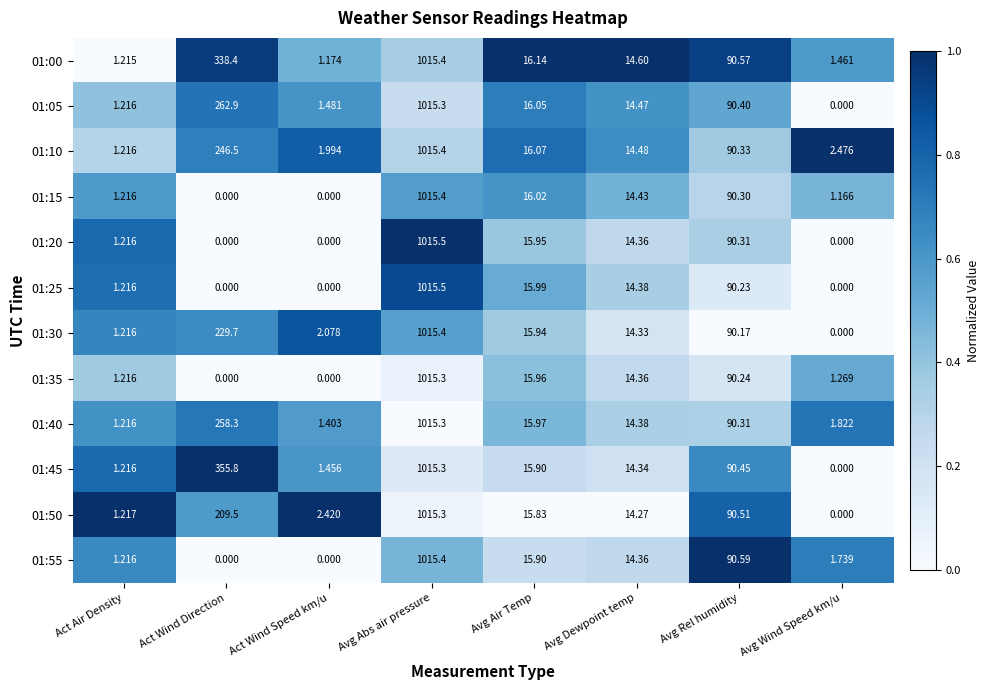

Where does the 01:45 series first go above 15?

Act Wind Direction